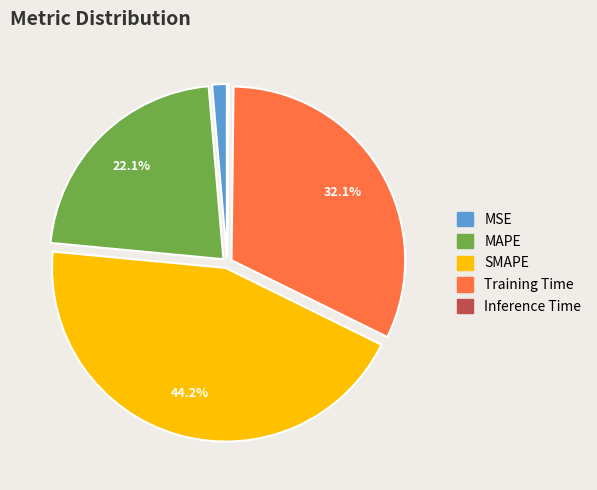

Which has a higher value, Training Time or SMAPE?

SMAPE